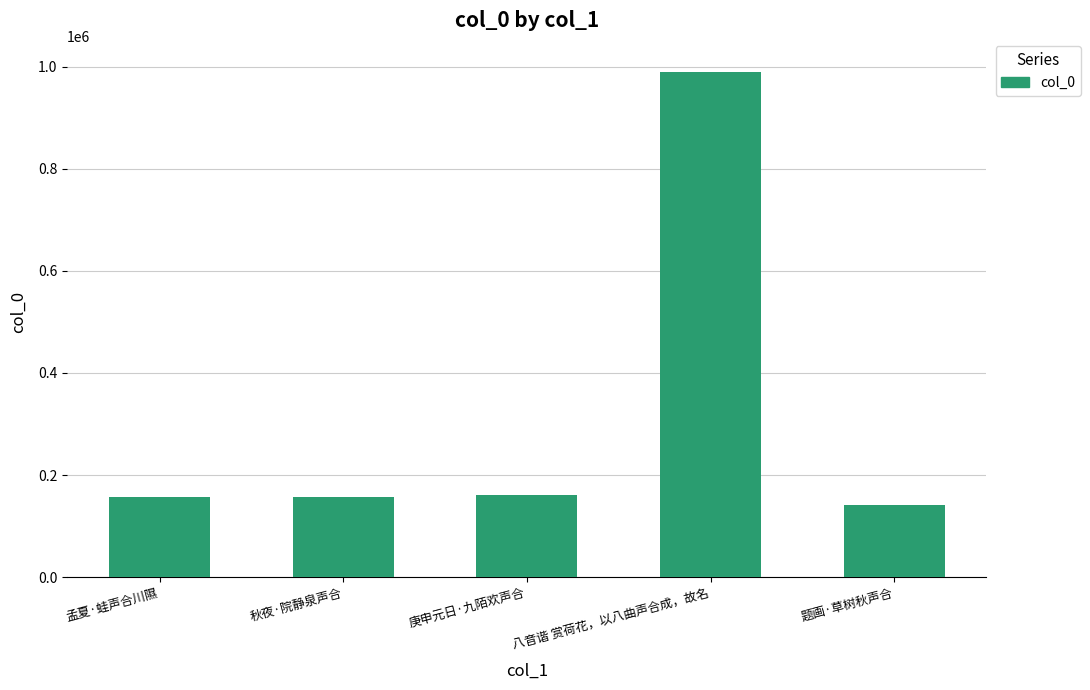

What is the label of the 1st bar from the left?

孟夏·蛙声合川隰